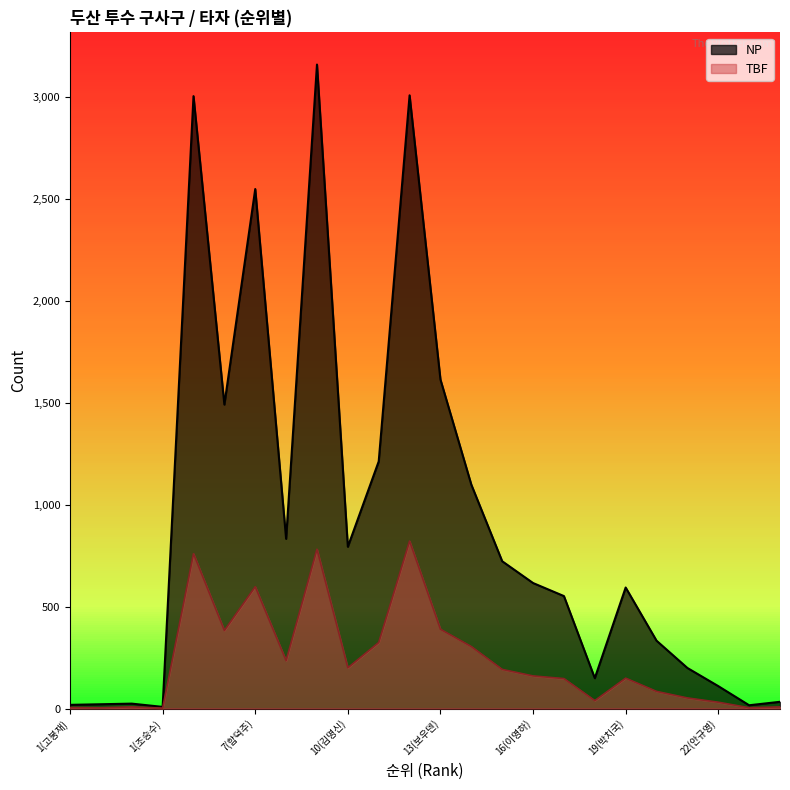

Is the value of TBF at 1(장민익) greater than the value of NP at 1(장민익)?

No